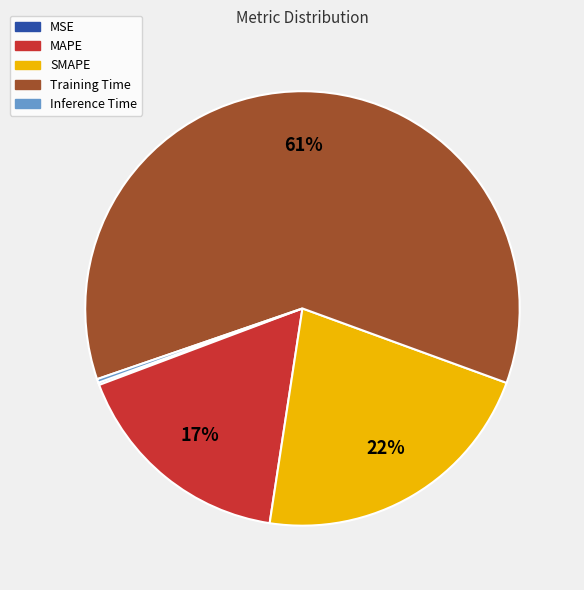

Approximately how many times larger is the value at SMAPE compared to Training Time?

0.4